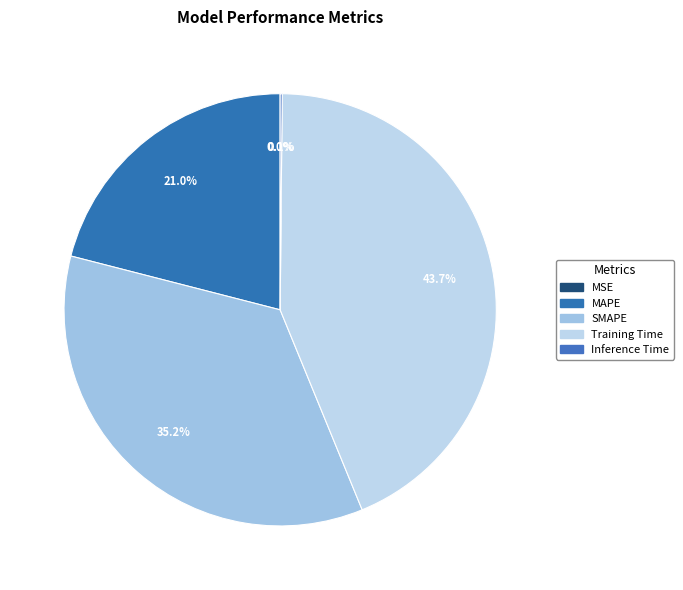

To the nearest percent, what is the combined percentage of Training Time and SMAPE?

79%